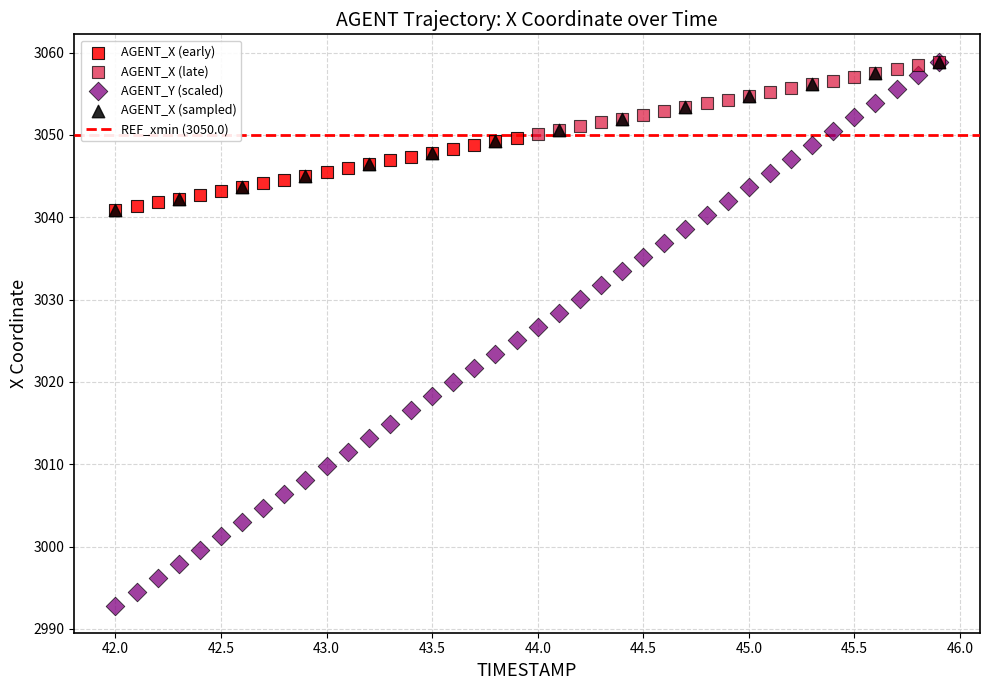

Which series has the largest Y range (max minus min)?

AGENT_Y (scaled)